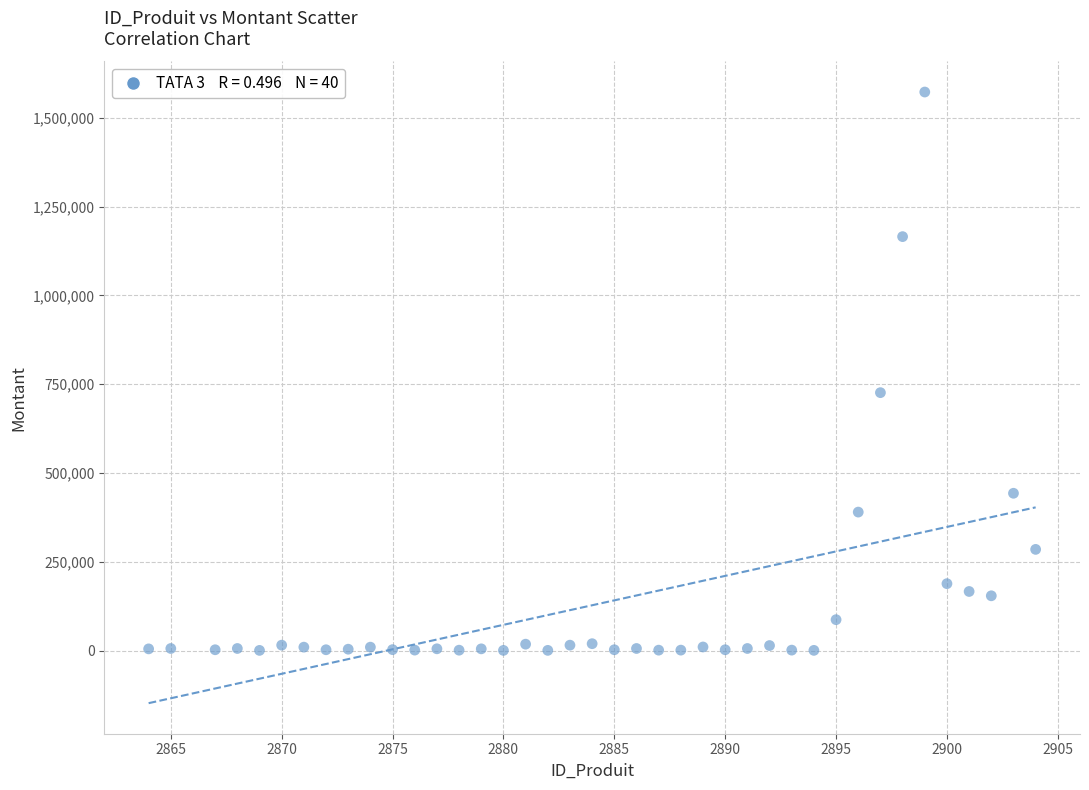

What Y value in the scatter plot is closest to 786637?

726250.0